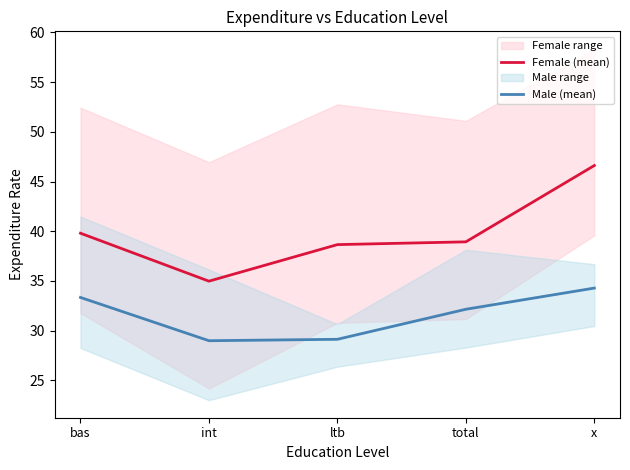

Between int and total, which series saw the biggest shift?

Female (mean)